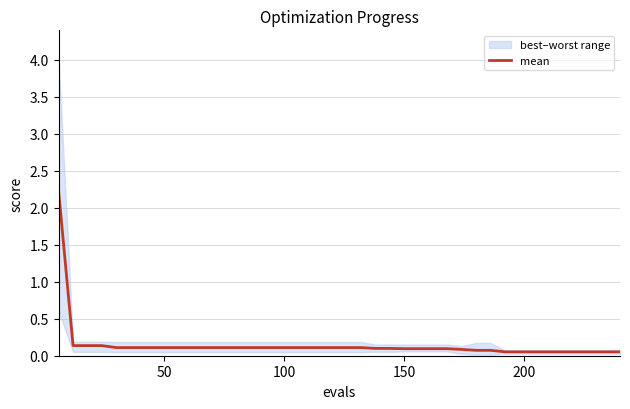

How many lines are shown in the chart?

1